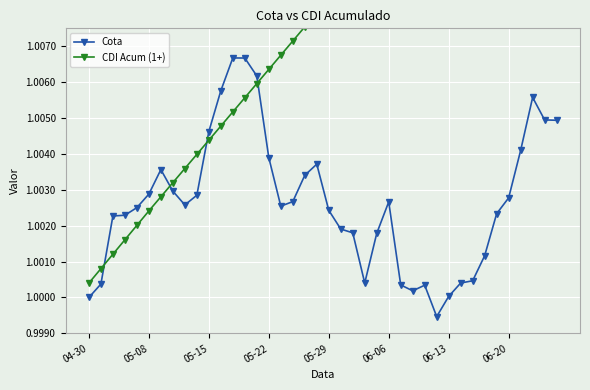

List the series in order of their overall mean, highest first.

CDI Acum (1+), Cota